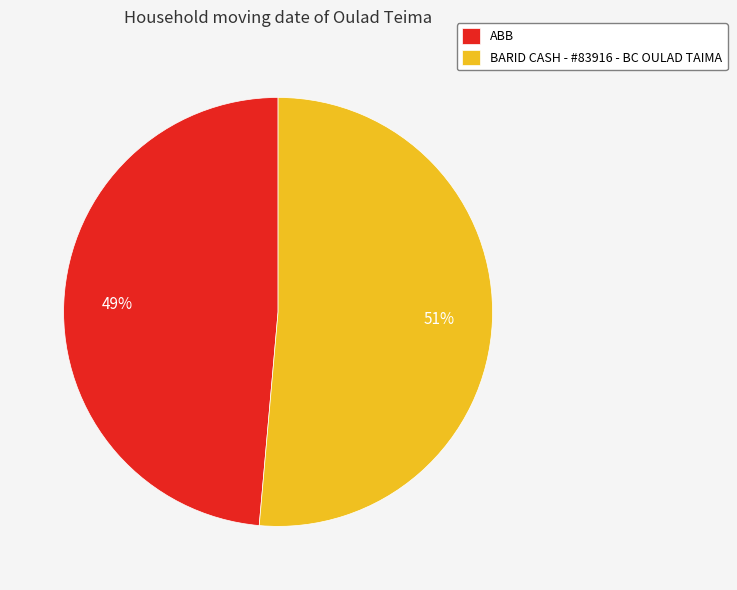

Count the number of slices in the pie.

2